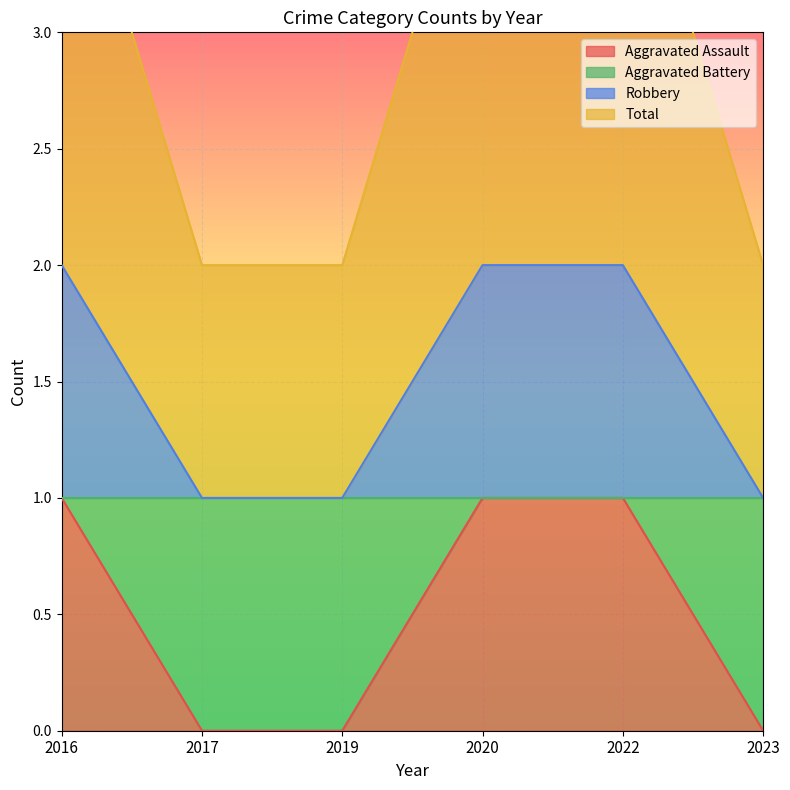

What is the spread (max minus min) of values at 2022?

3